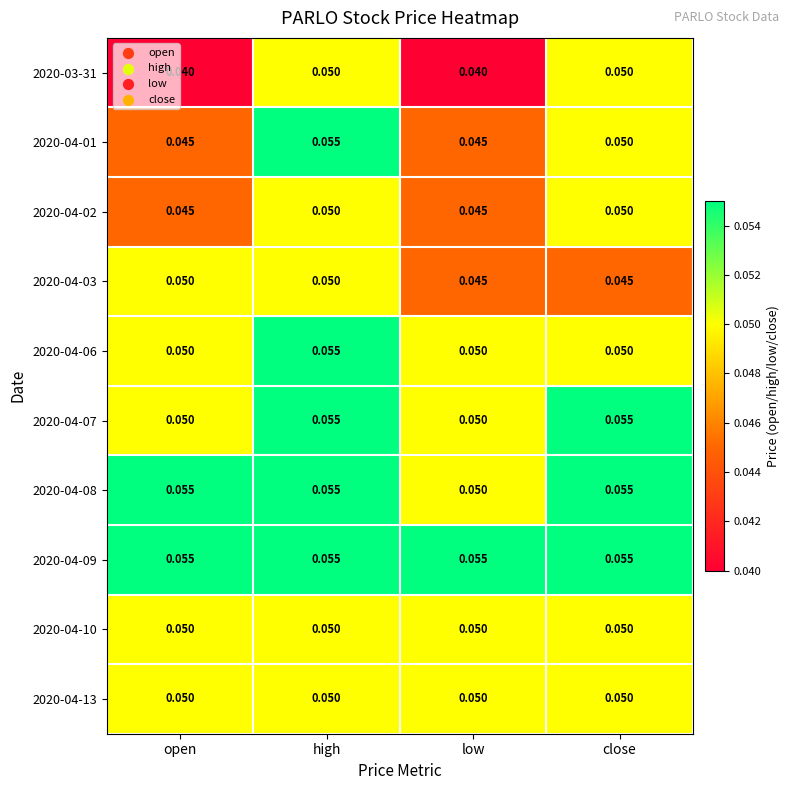

At which label does 2020-04-06 reach its peak?

high